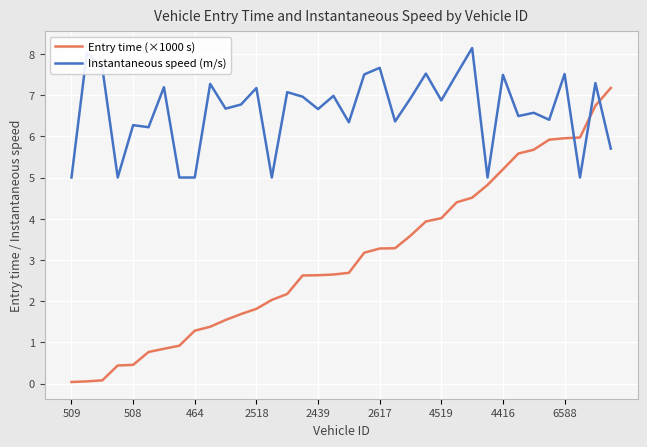

What is the difference between the maximum and minimum values in the Instantaneous speed (m/s) series?

3.1